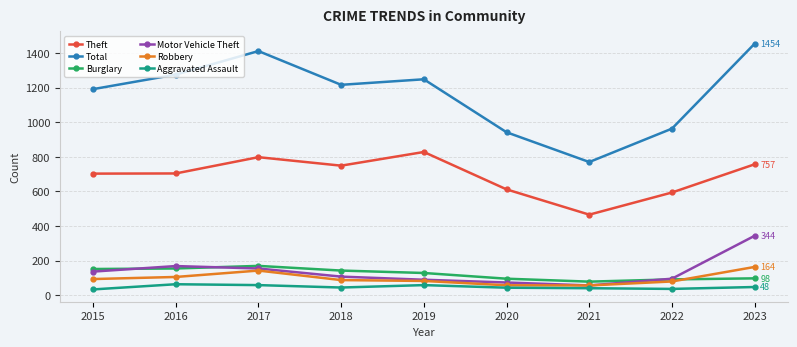

At which label does Robbery reach its peak?

2023